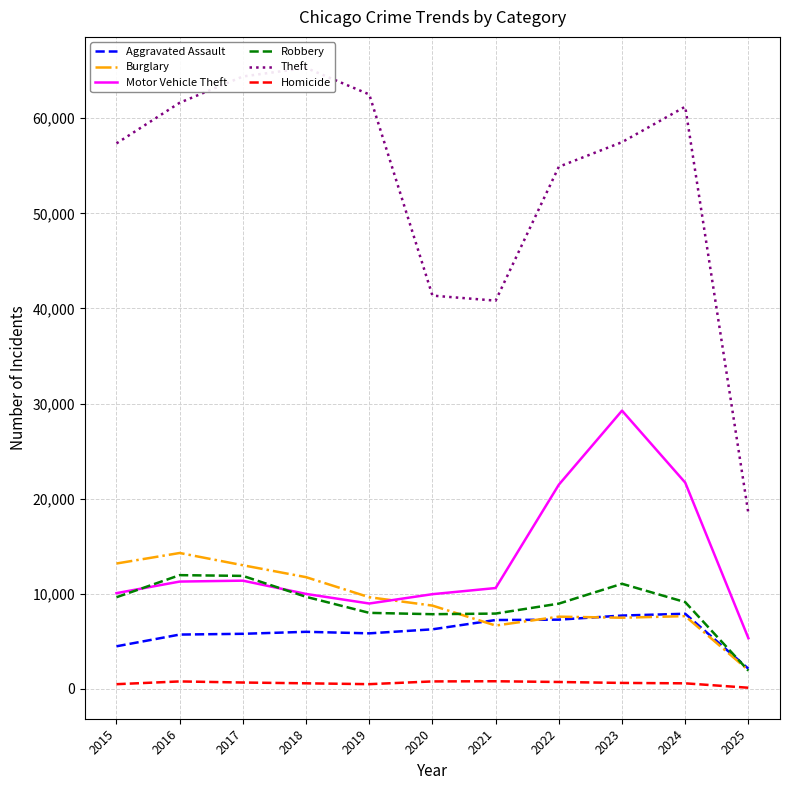

Reading left to right, transcribe all the data shown in this chart.

Aggravated Assault: 4480	5713	5793	6002	5841	6265	7242	7281	7712	7901	2124
Burglary: 13184	14289	13001	11747	9638	8758	6662	7594	7484	7651	1961
Motor Vehicle Theft: 10068	11285	11380	9985	8978	9959	10605	21470	29254	21689	5330
Robbery: 9638	11960	11881	9681	7995	7855	7920	8965	11053	9124	1919
Theft: 57352	61623	64386	65289	62498	41347	40819	54896	57480	61210	18449
Homicide: 496	786	672	588	499	787	805	727	629	587	123